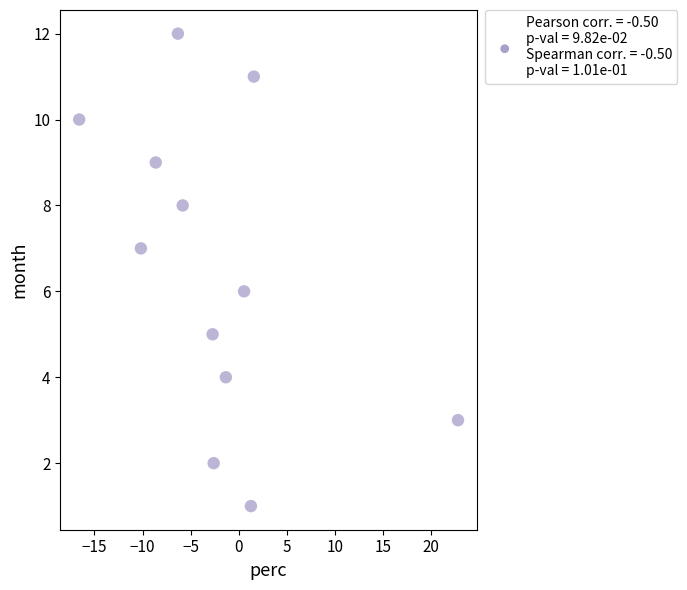

What is the range of Y values (max minus min)?

11